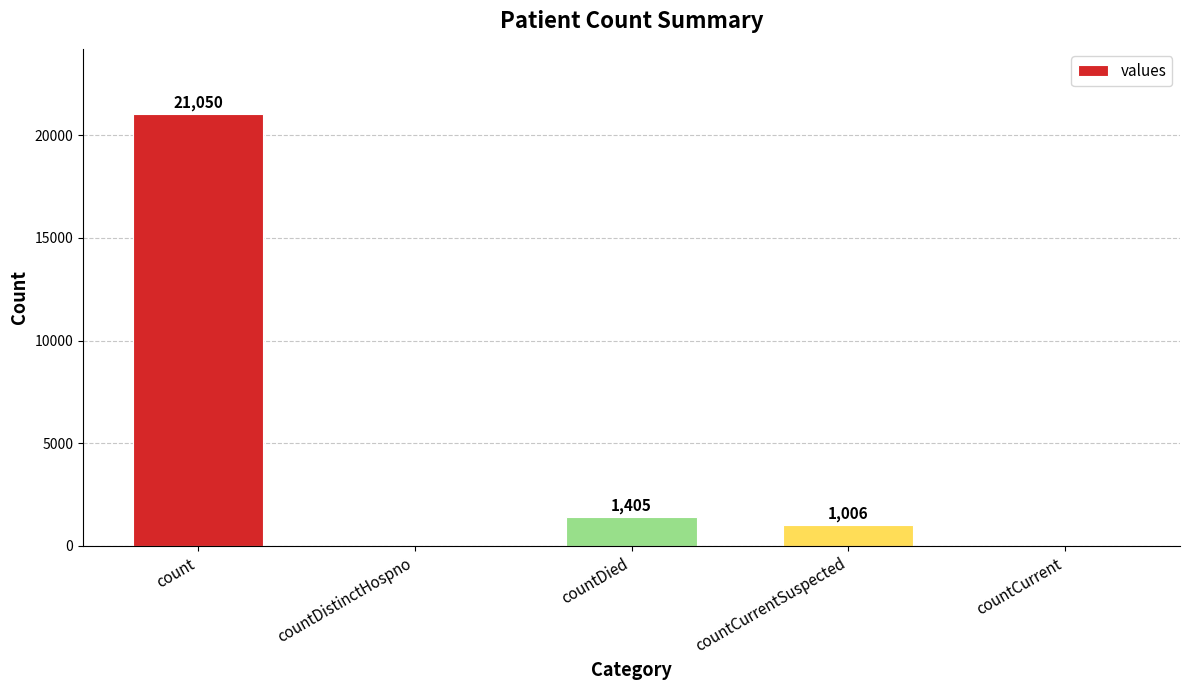

The value at countDied is 1405. True or false?

True